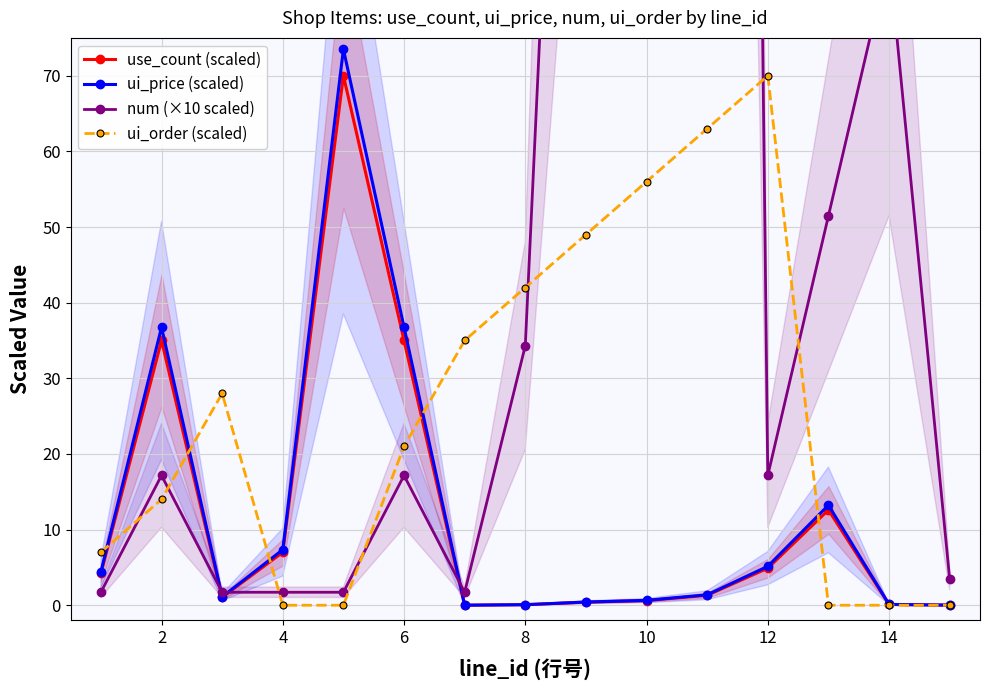

How many data points in ui_order (scaled) are above 21?

7